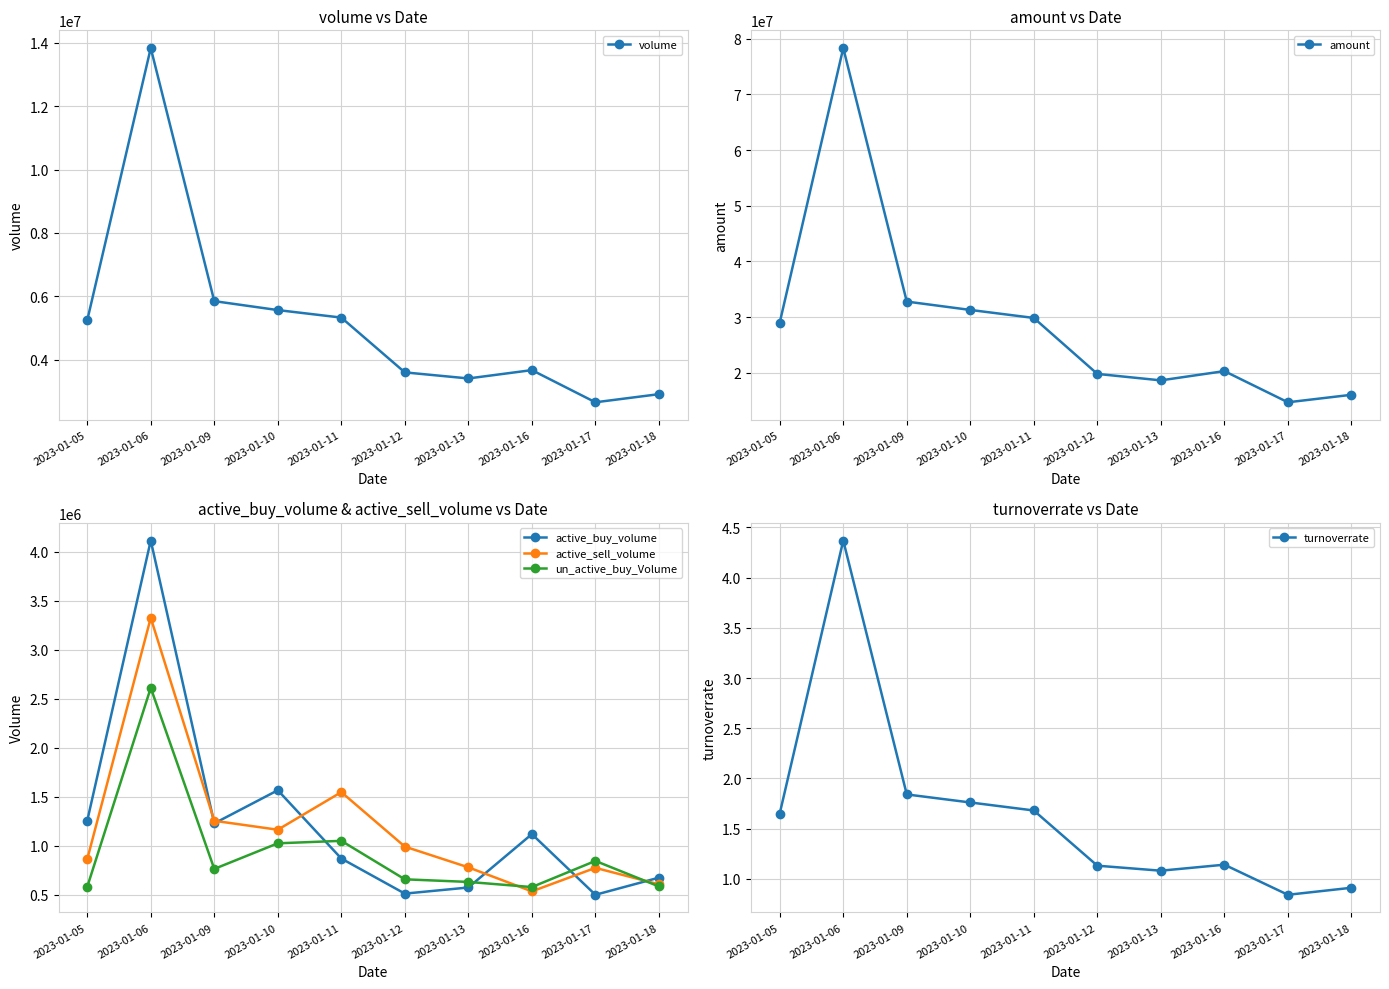

Is it true that un_active_buy_Volume equals 546648.1 at 2023-01-06?

False